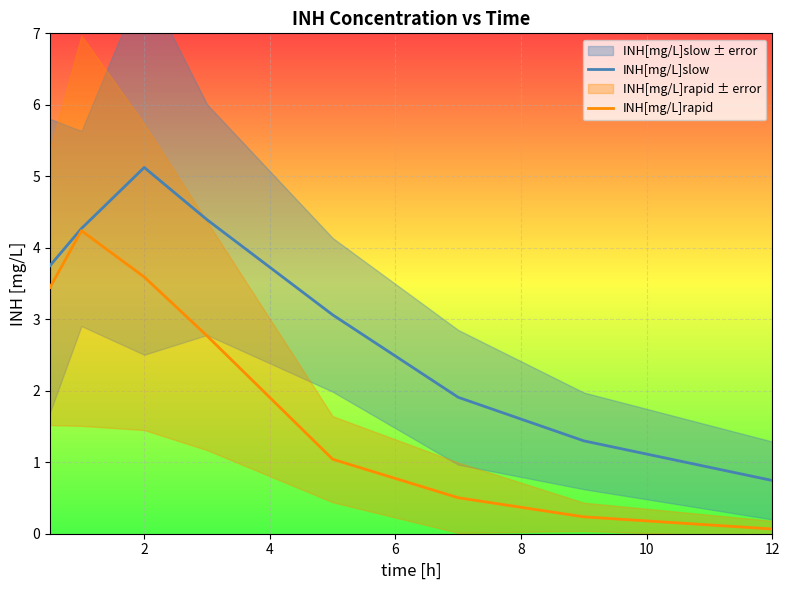

What is the highest value of the INH[mg/L]slow series?

5.1